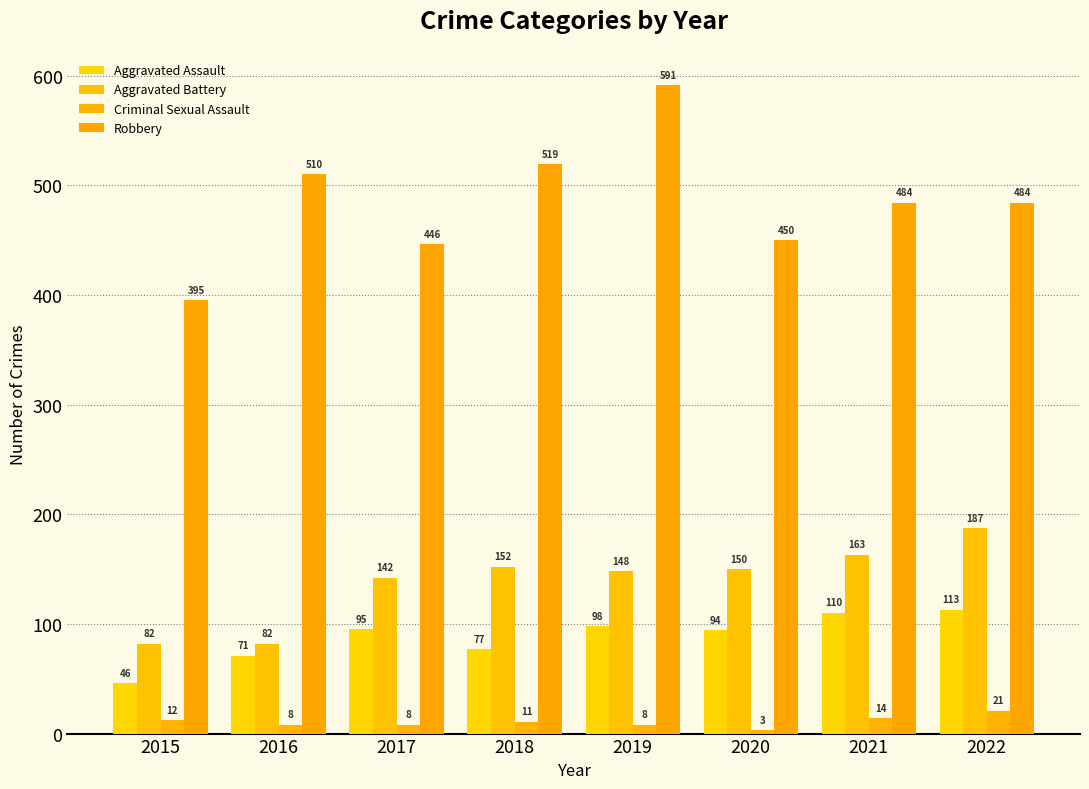

Reading left to right, extract all data points from this chart.

Aggravated Assault: 2015=46	2016=71	2017=95	2018=77	2019=98	2020=94	2021=110	2022=113
Aggravated Battery: 2015=82	2016=82	2017=142	2018=152	2019=148	2020=150	2021=163	2022=187
Criminal Sexual Assault: 2015=12	2016=8	2017=8	2018=11	2019=8	2020=3	2021=14	2022=21
Robbery: 2015=395	2016=510	2017=446	2018=519	2019=591	2020=450	2021=484	2022=484